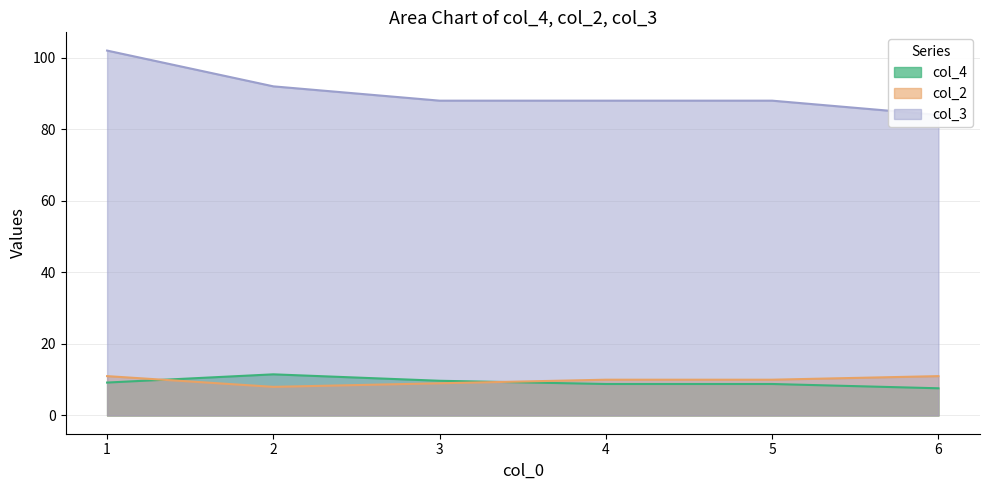

At which label is col_3 closest to 93?

2